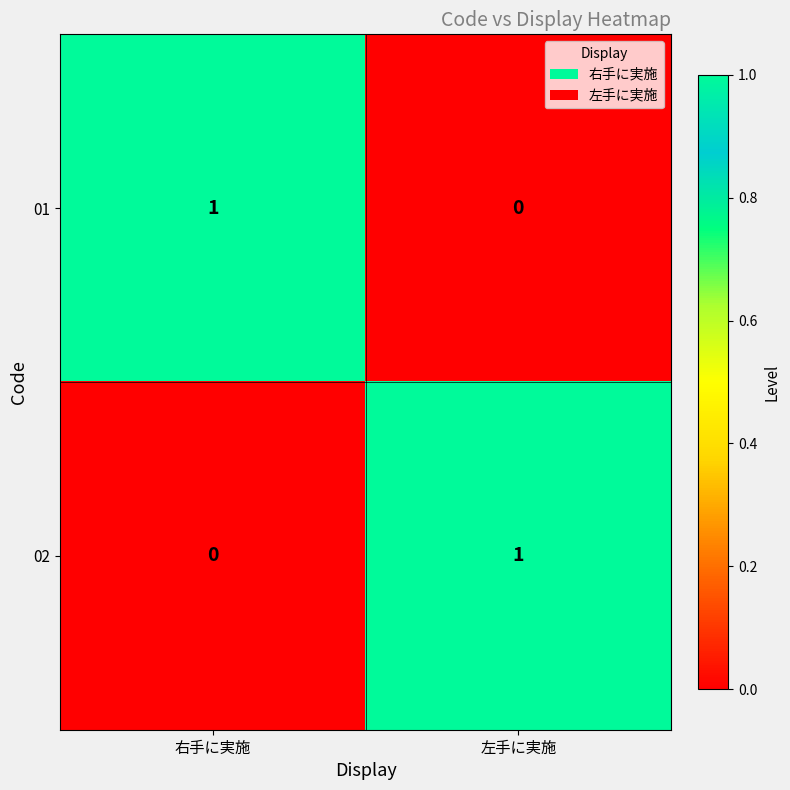

At which label is 02 closest to 0?

右手に実施